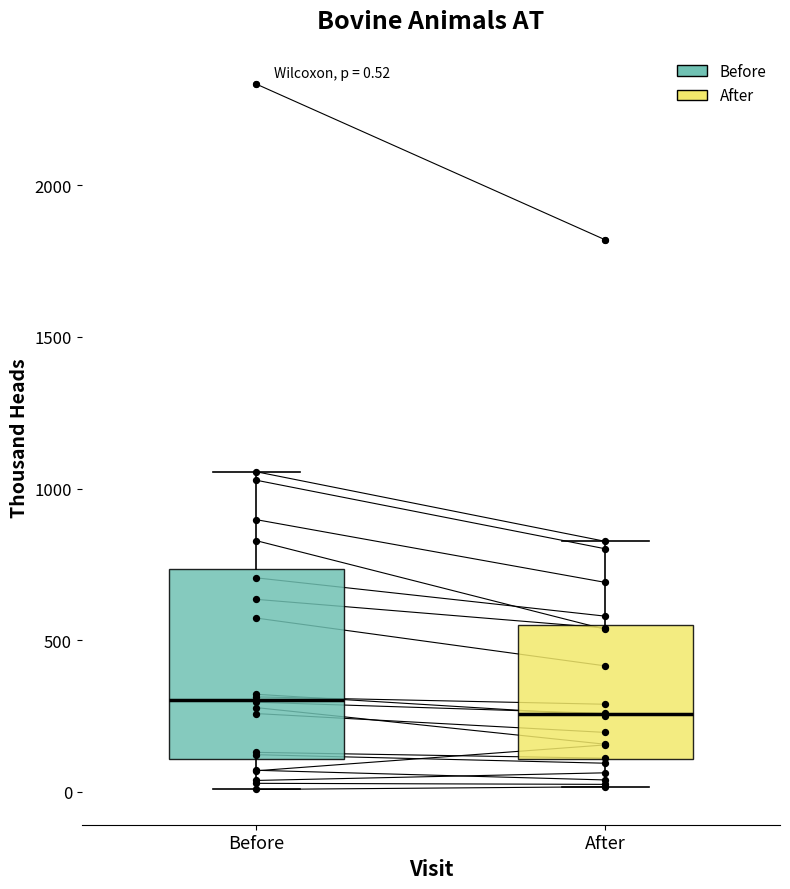

Comparing the boxes themselves (not the whiskers), which one is the tallest?

Before